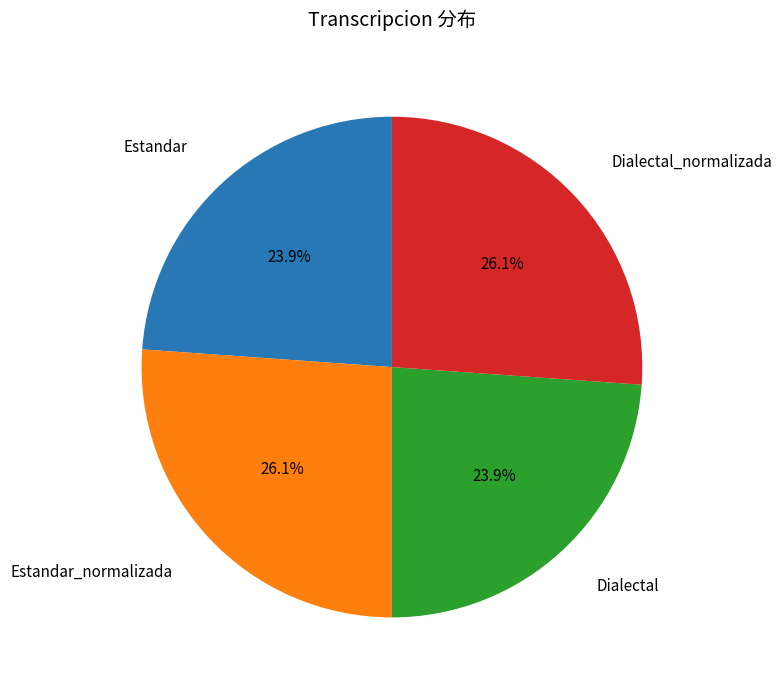

How many segments does this pie chart have?

4